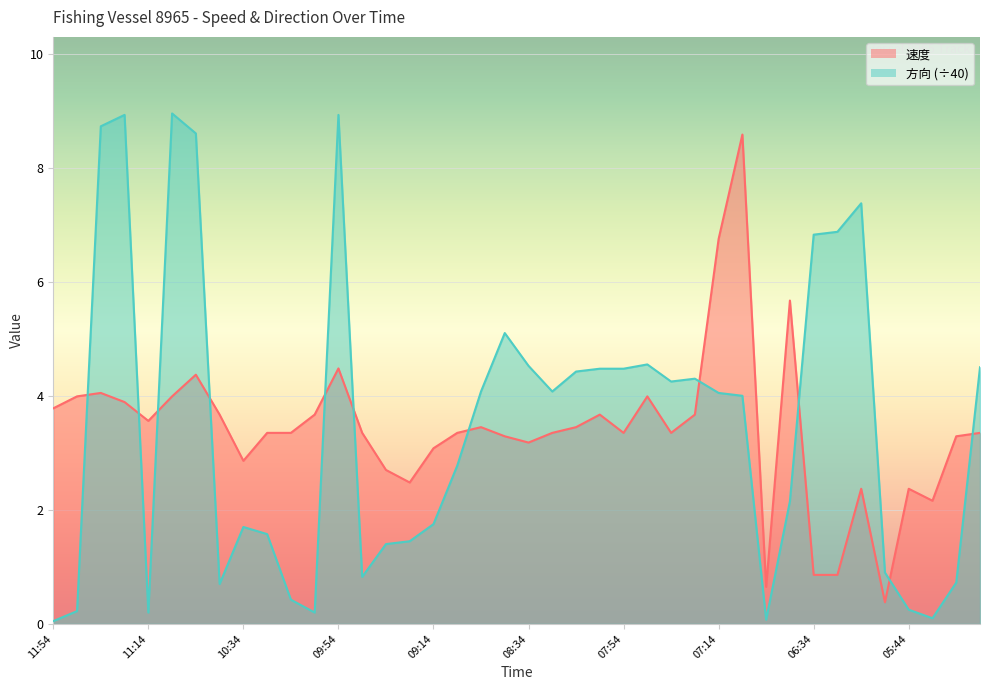

Which series changed the most between 10:34 and 07:25?

方向